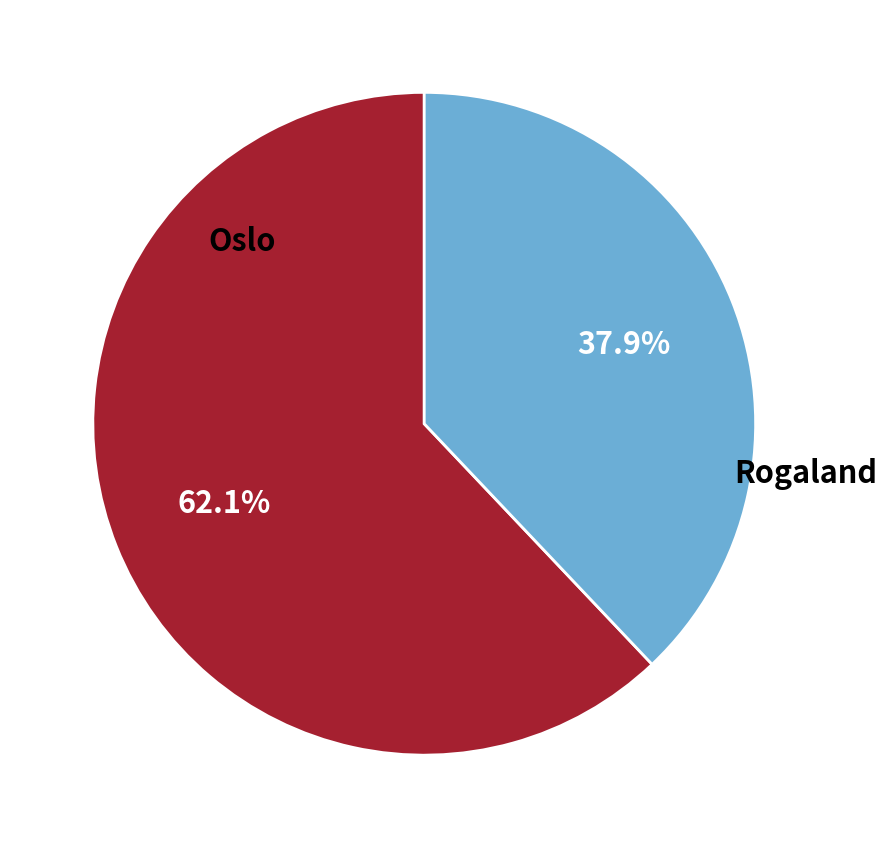

Approximately how many times larger is the value at Oslo compared to Rogaland?

1.6